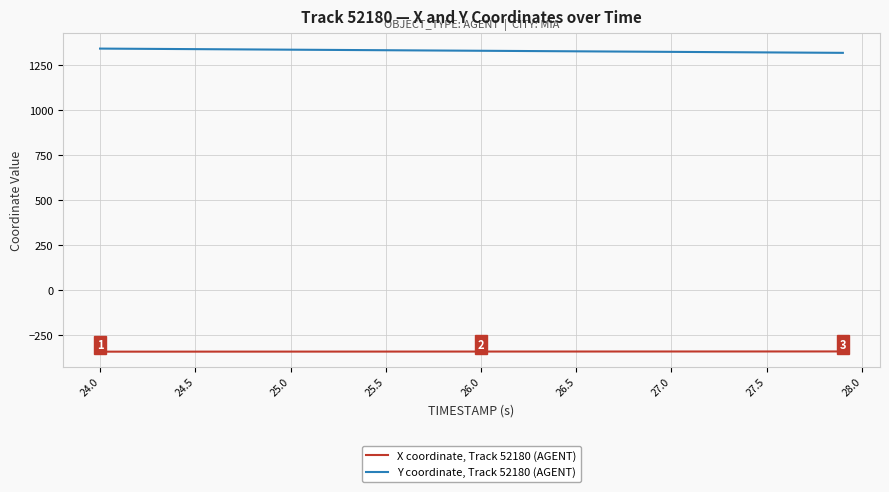

Which series has the largest range (max minus min)?

Y coordinate, Track 52180 (AGENT)